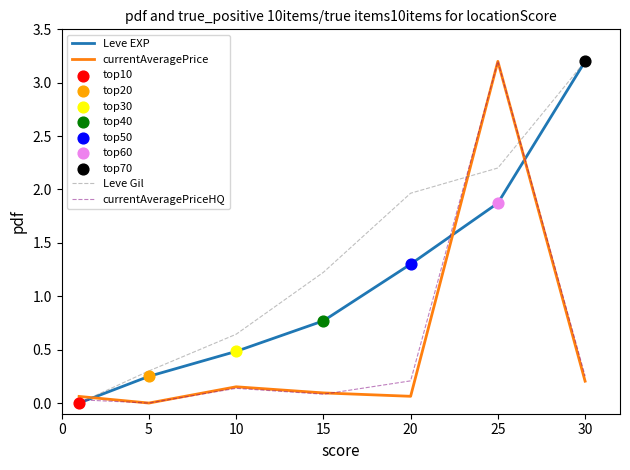

True or false: currentAveragePriceHQ and Leve Gil intersect in this chart.

True